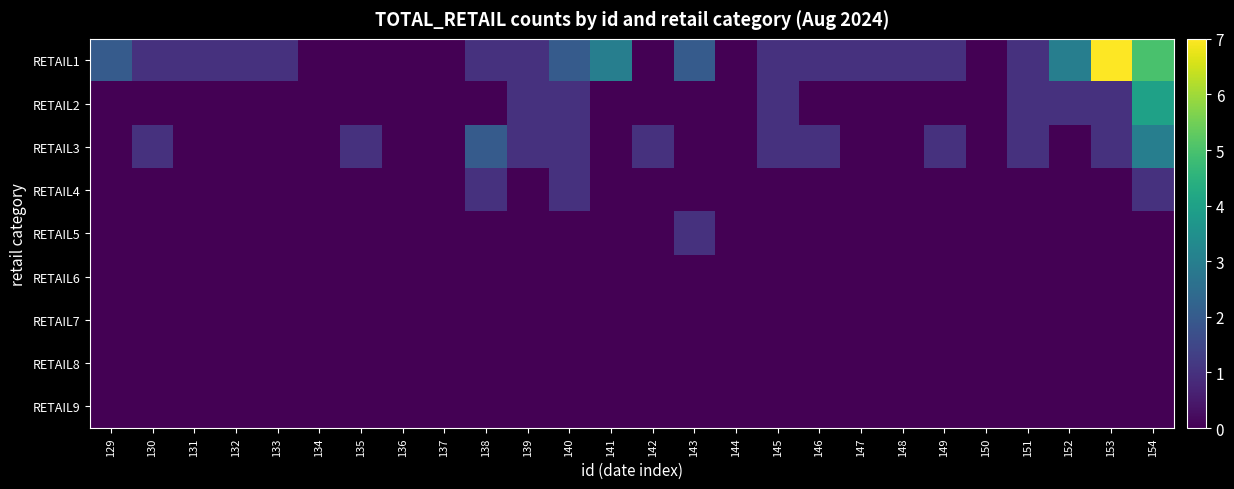

Reading left to right, list all the values displayed in this chart.

RETAIL1: 129=2	130=1	131=1	132=1	133=1	134=0	135=0	136=0	137=0	138=1	139=1	140=2	141=3	142=0	143=2	144=0	145=1	146=1	147=1	148=1	149=1	150=0	151=1	152=3	153=7	154=5
RETAIL2: 129=0	130=0	131=0	132=0	133=0	134=0	135=0	136=0	137=0	138=0	139=1	140=1	141=0	142=0	143=0	144=0	145=1	146=0	147=0	148=0	149=0	150=0	151=1	152=1	153=1	154=4
RETAIL3: 129=0	130=1	131=0	132=0	133=0	134=0	135=1	136=0	137=0	138=2	139=1	140=1	141=0	142=1	143=0	144=0	145=1	146=1	147=0	148=0	149=1	150=0	151=1	152=0	153=1	154=3
RETAIL4: 129=0	130=0	131=0	132=0	133=0	134=0	135=0	136=0	137=0	138=1	139=0	140=1	141=0	142=0	143=0	144=0	145=0	146=0	147=0	148=0	149=0	150=0	151=0	152=0	153=0	154=1
RETAIL5: 129=0	130=0	131=0	132=0	133=0	134=0	135=0	136=0	137=0	138=0	139=0	140=0	141=0	142=0	143=1	144=0	145=0	146=0	147=0	148=0	149=0	150=0	151=0	152=0	153=0	154=0
RETAIL6: 129=0	130=0	131=0	132=0	133=0	134=0	135=0	136=0	137=0	138=0	139=0	140=0	141=0	142=0	143=0	144=0	145=0	146=0	147=0	148=0	149=0	150=0	151=0	152=0	153=0	154=0
RETAIL7: 129=0	130=0	131=0	132=0	133=0	134=0	135=0	136=0	137=0	138=0	139=0	140=0	141=0	142=0	143=0	144=0	145=0	146=0	147=0	148=0	149=0	150=0	151=0	152=0	153=0	154=0
RETAIL8: 129=0	130=0	131=0	132=0	133=0	134=0	135=0	136=0	137=0	138=0	139=0	140=0	141=0	142=0	143=0	144=0	145=0	146=0	147=0	148=0	149=0	150=0	151=0	152=0	153=0	154=0
RETAIL9: 129=0	130=0	131=0	132=0	133=0	134=0	135=0	136=0	137=0	138=0	139=0	140=0	141=0	142=0	143=0	144=0	145=0	146=0	147=0	148=0	149=0	150=0	151=0	152=0	153=0	154=0